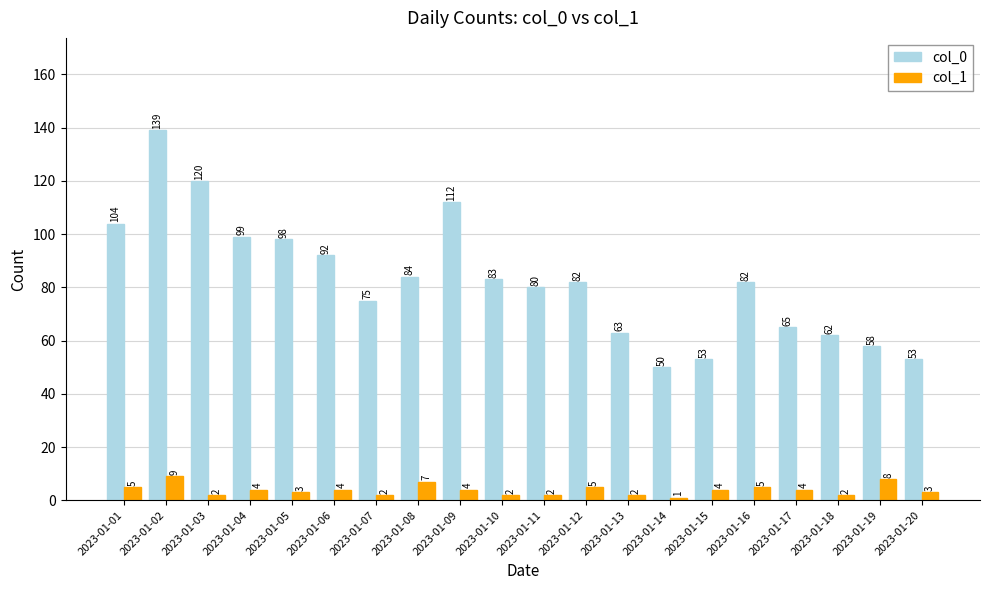

Which series has the largest range (max minus min)?

col_0